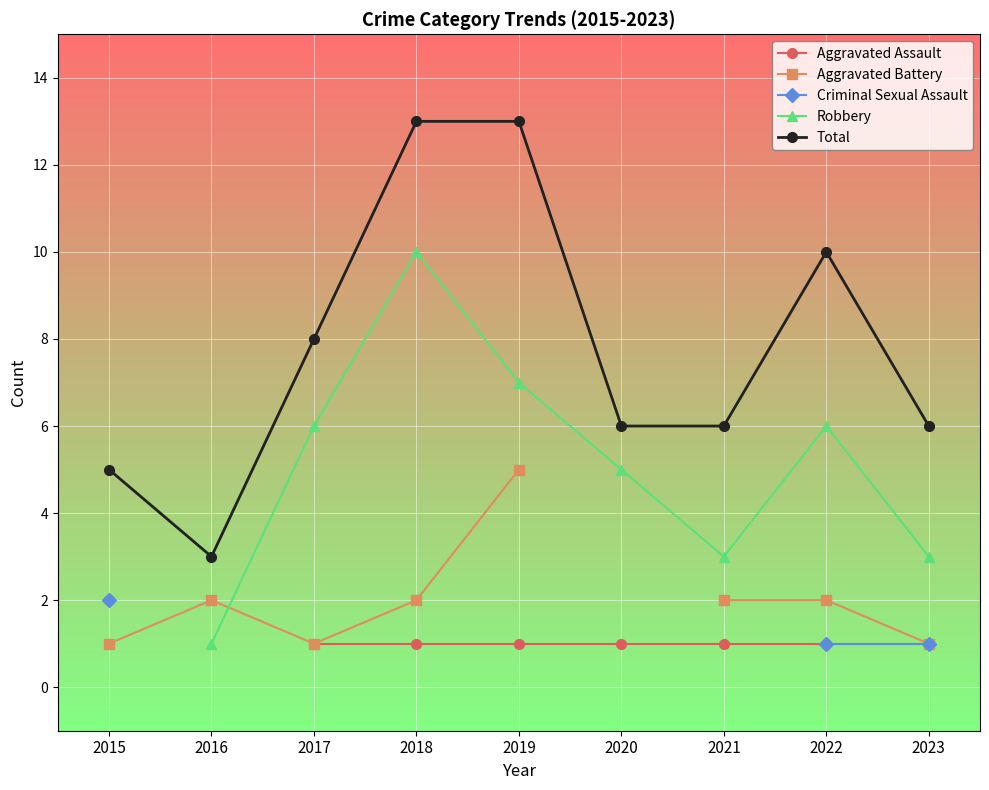

List the series in order of their peak value, lowest first.

Aggravated Assault, Criminal Sexual Assault, Aggravated Battery, Robbery, Total